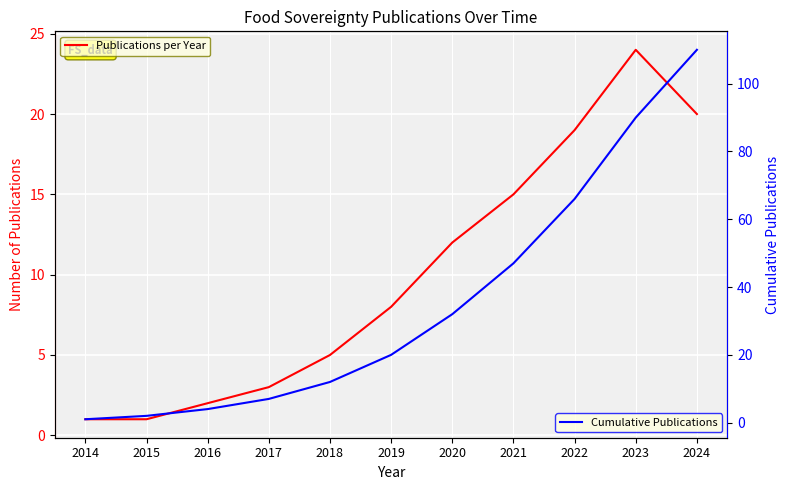

True or false: Publications per Year has a value of 19 at 2022.

True